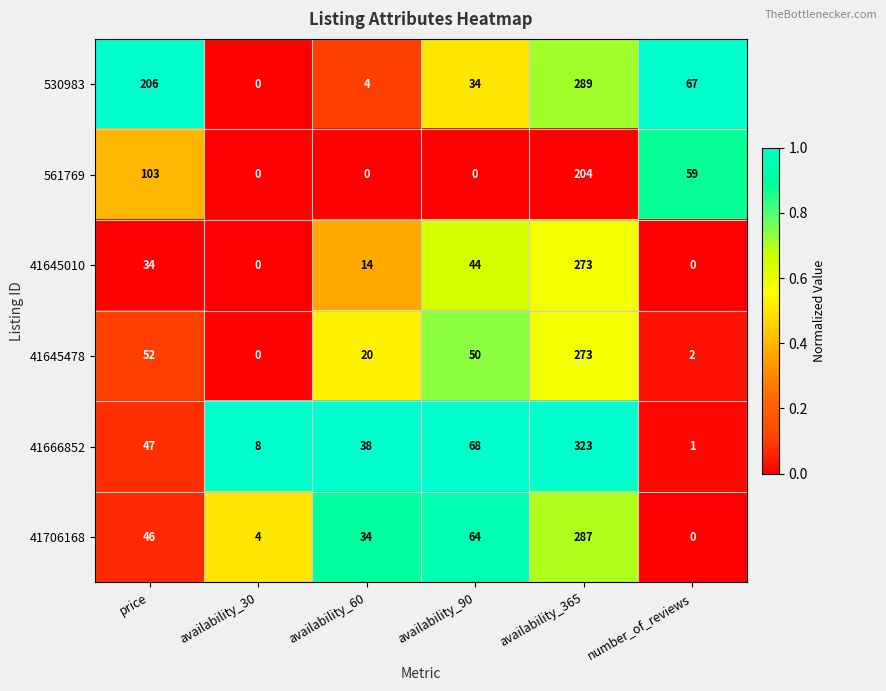

What is the maximum value for 41666852?

323